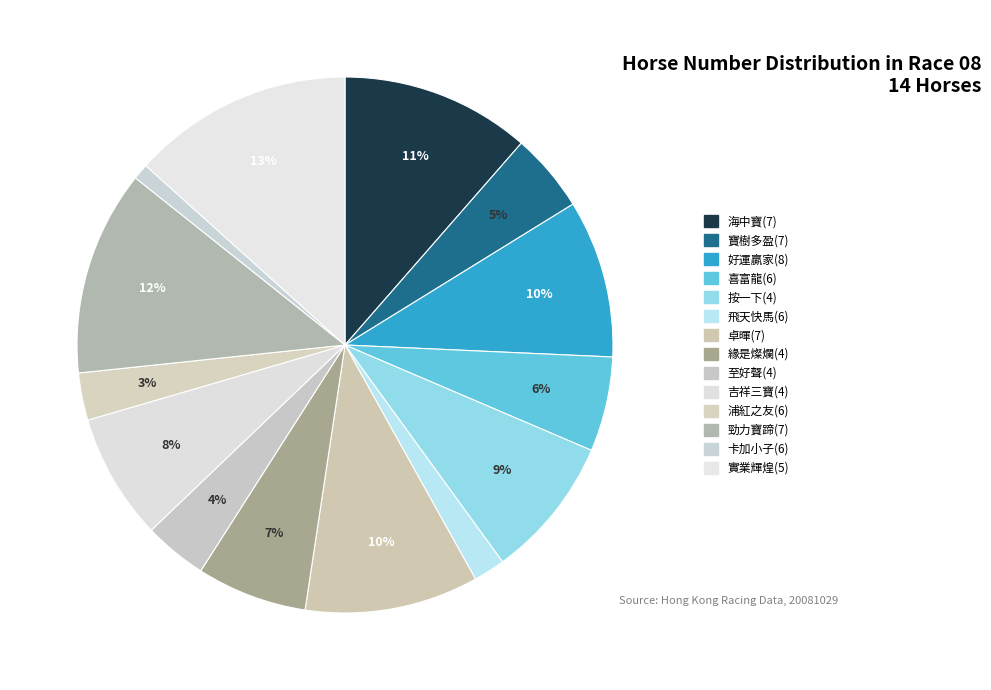

Between 喜富龍(6) and 緣是燦爛(4), which is larger?

緣是燦爛(4)